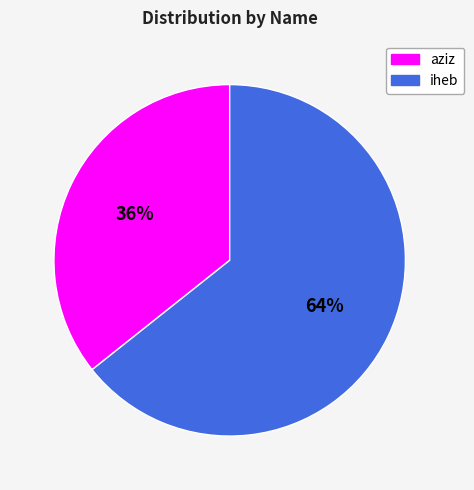

What is the largest slice in the pie chart?

iheb